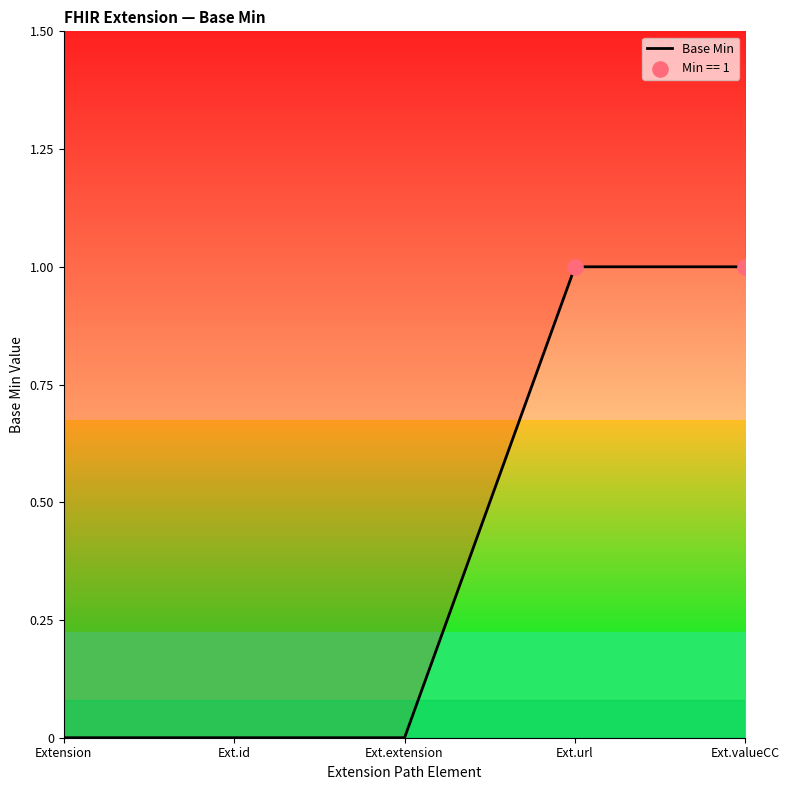

What is the change in value from Ext.id to Ext.url?

+1